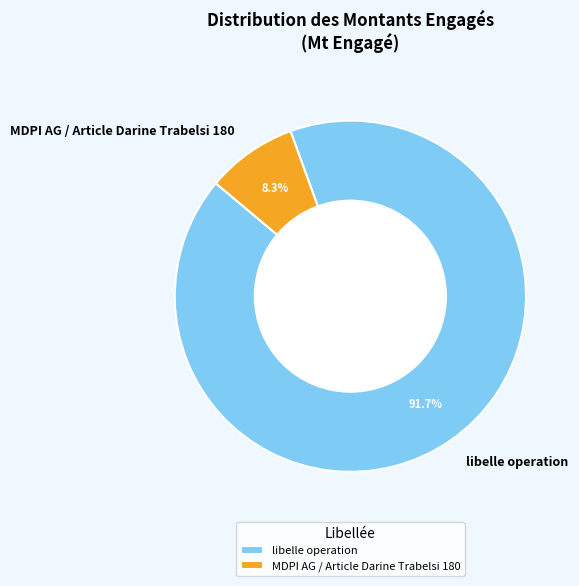

Which slice is the smallest?

MDPI AG / Article Darine Trabelsi 180